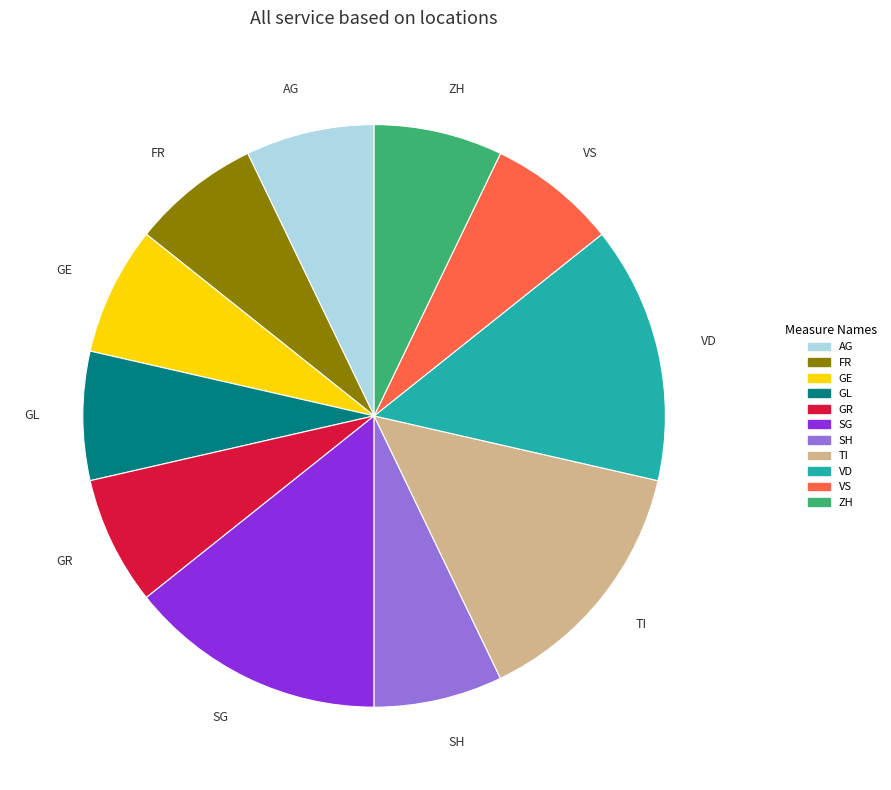

How many slices are in this pie chart?

11